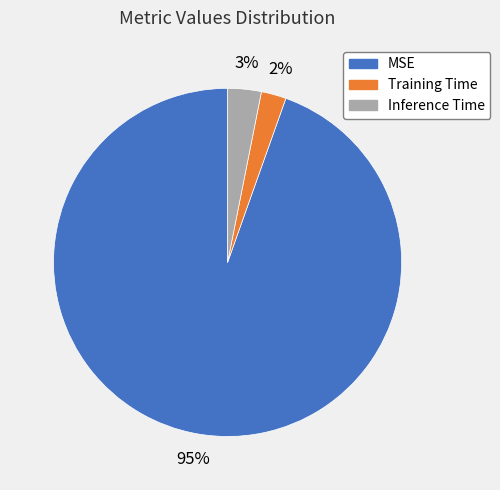

Is Training Time the majority of the pie?

No